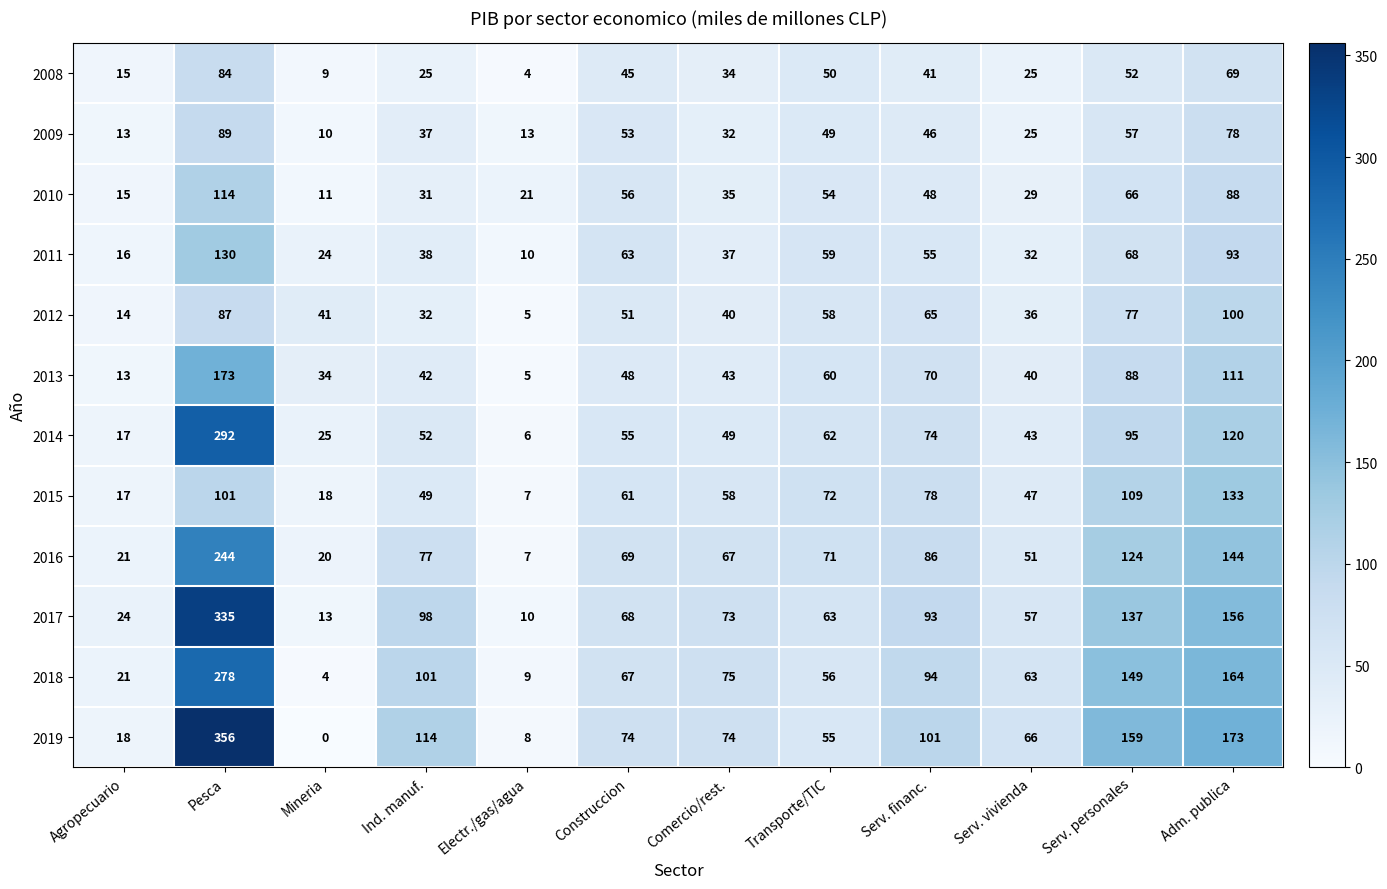

Which label corresponds to the largest value in the chart?

Pesca